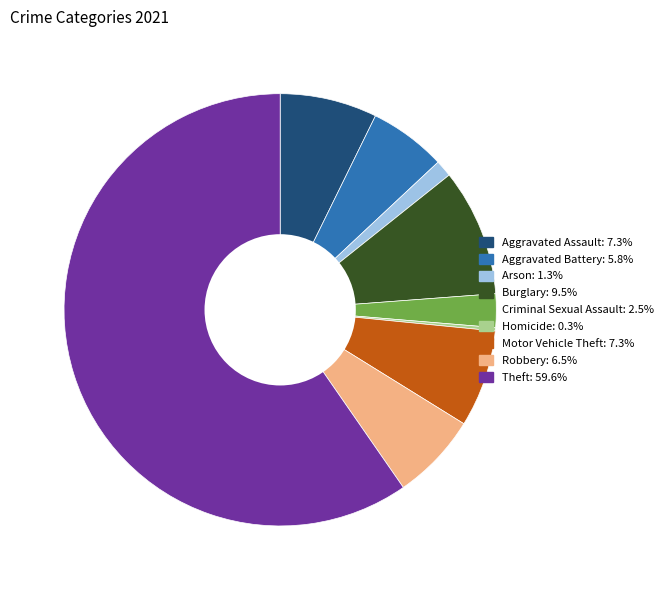

What is the ratio of the value at Aggravated Battery to the value at Aggravated Assault?

0.8